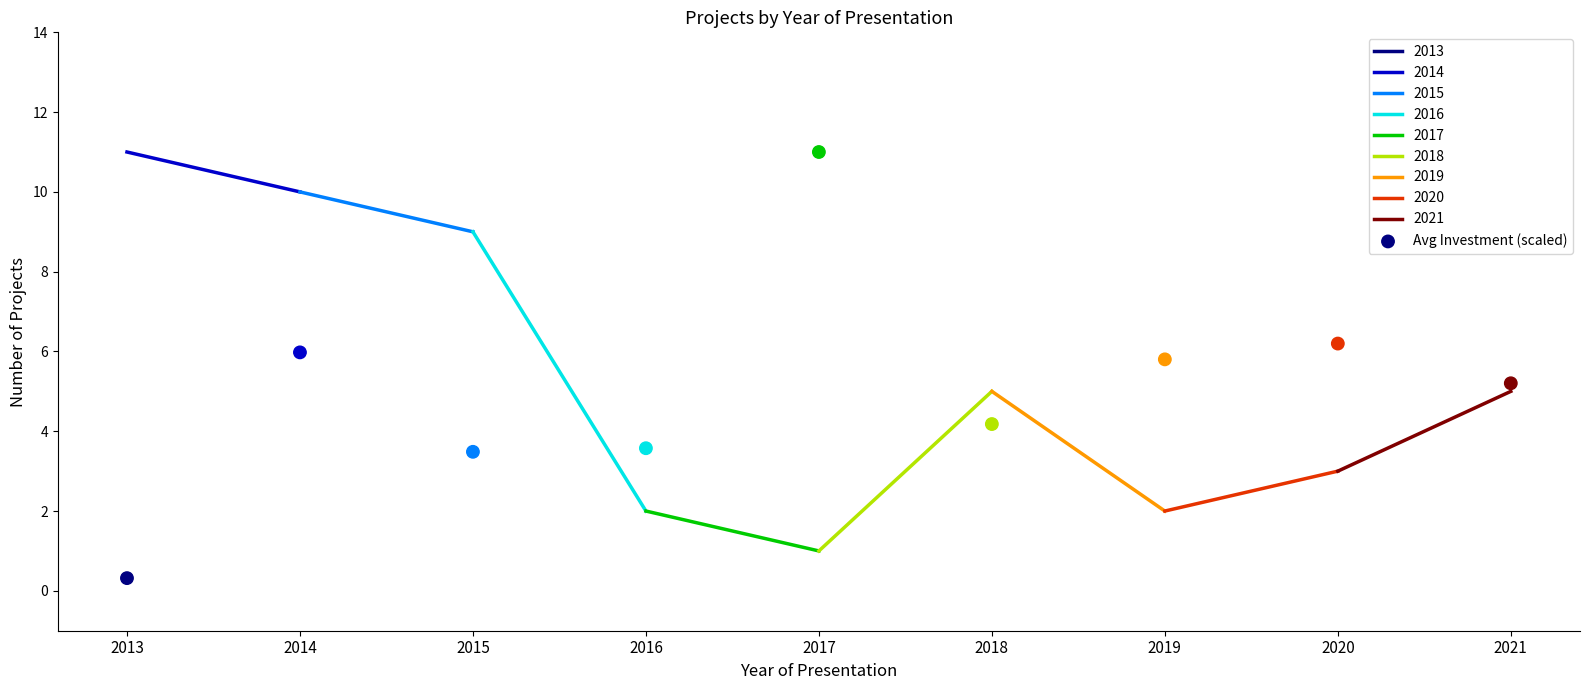

What is the average Y value?

5.1